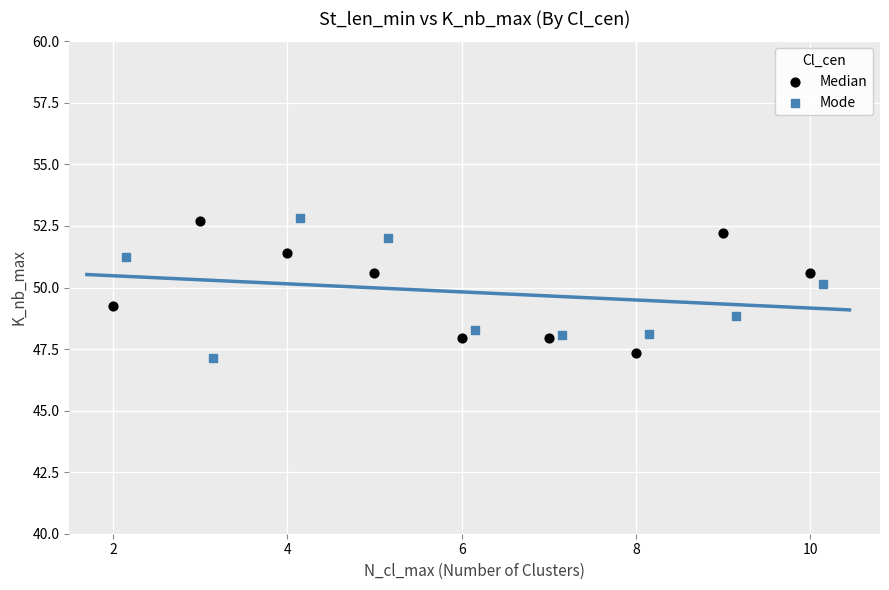

What are all the series names shown in the legend?

Median, Mode